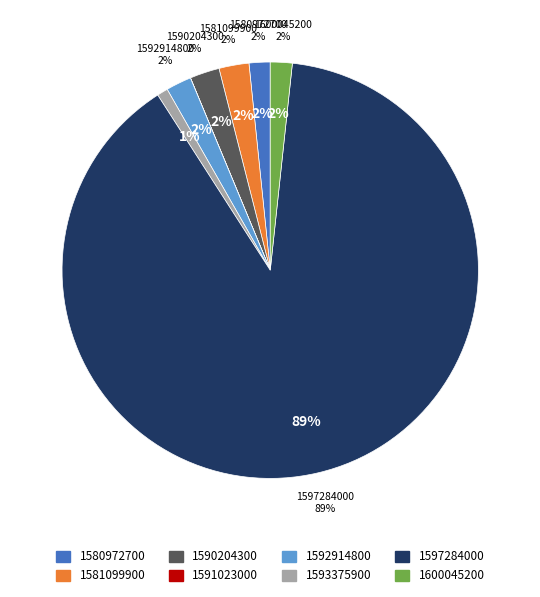

To the nearest percent, what percentage of the pie is 1600045200?

2%